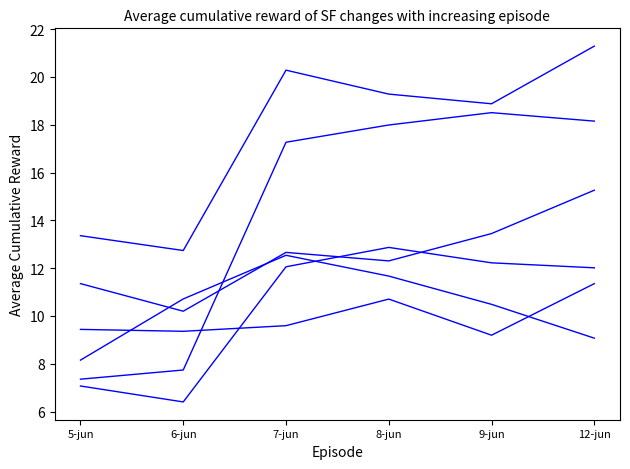

What position from the left is 6-jun?

2